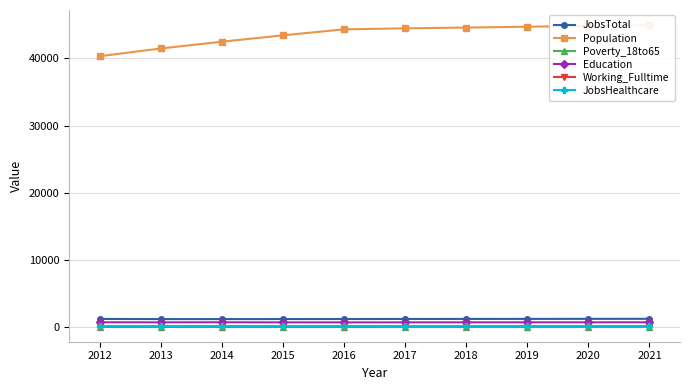

Reading left to right, extract all data points from this chart.

JobsTotal: 1217	1201	1196	1203	1208	1215	1221	1227	1234	1240
Population: 40316	41466	42474	43423	44314	44465	44580	44704	44826	44950
Poverty_18to65: 73	79	82	85	86	87	88	90	91	93
Education: 718	712	721	706	705	709	711	713	715	717
Working_Fulltime: 82	78	86	80	81	83	85	88	90	93
JobsHealthcare: 126	126	129	130	131	132	133	134	135	137